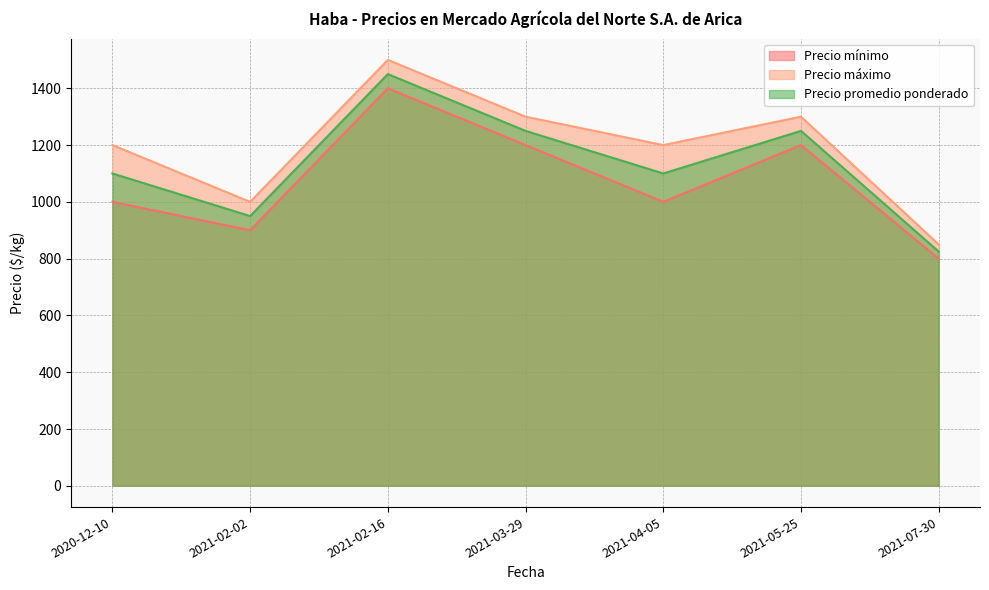

Reading right to left, transcribe all the data shown in this chart.

Precio mínimo: 2021-07-30=800	2021-05-25=1200	2021-04-05=1000	2021-03-29=1200	2021-02-16=1400	2021-02-02=900	2020-12-10=1000
Precio máximo: 2021-07-30=850	2021-05-25=1300	2021-04-05=1200	2021-03-29=1300	2021-02-16=1500	2021-02-02=1000	2020-12-10=1200
Precio promedio ponderado: 2021-07-30=825	2021-05-25=1250	2021-04-05=1100	2021-03-29=1250	2021-02-16=1450	2021-02-02=950	2020-12-10=1100